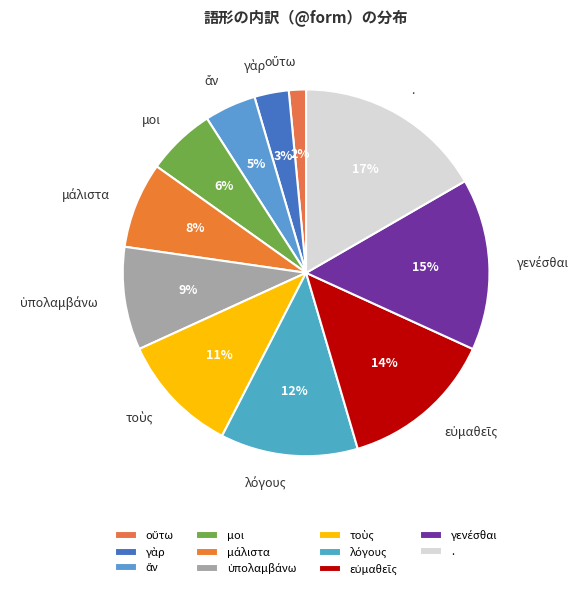

True or false: . accounts for 7% of the total.

False